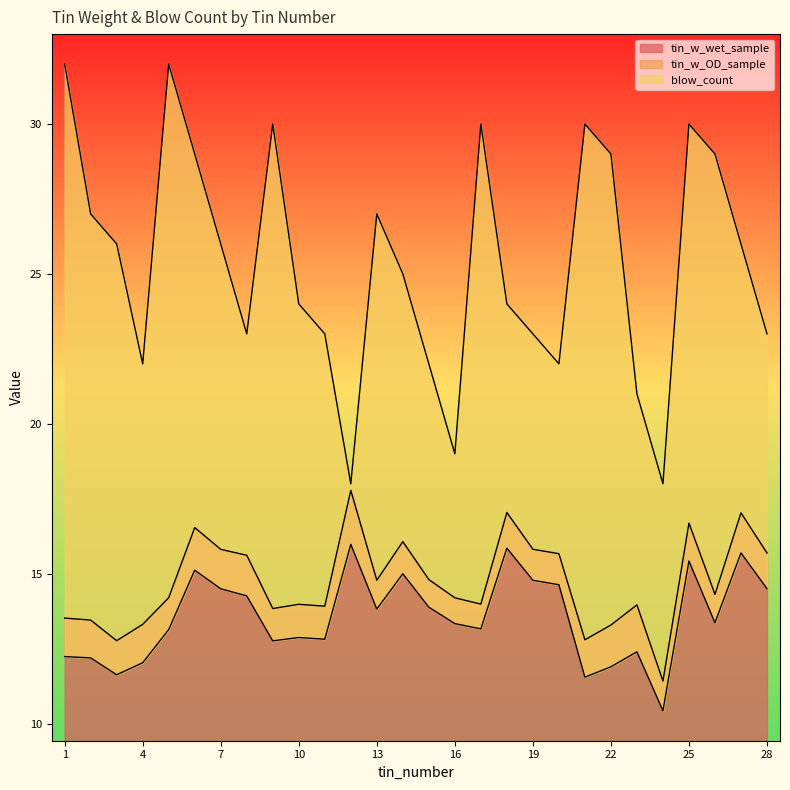

What is the highest value of the blow_count series?

32.0